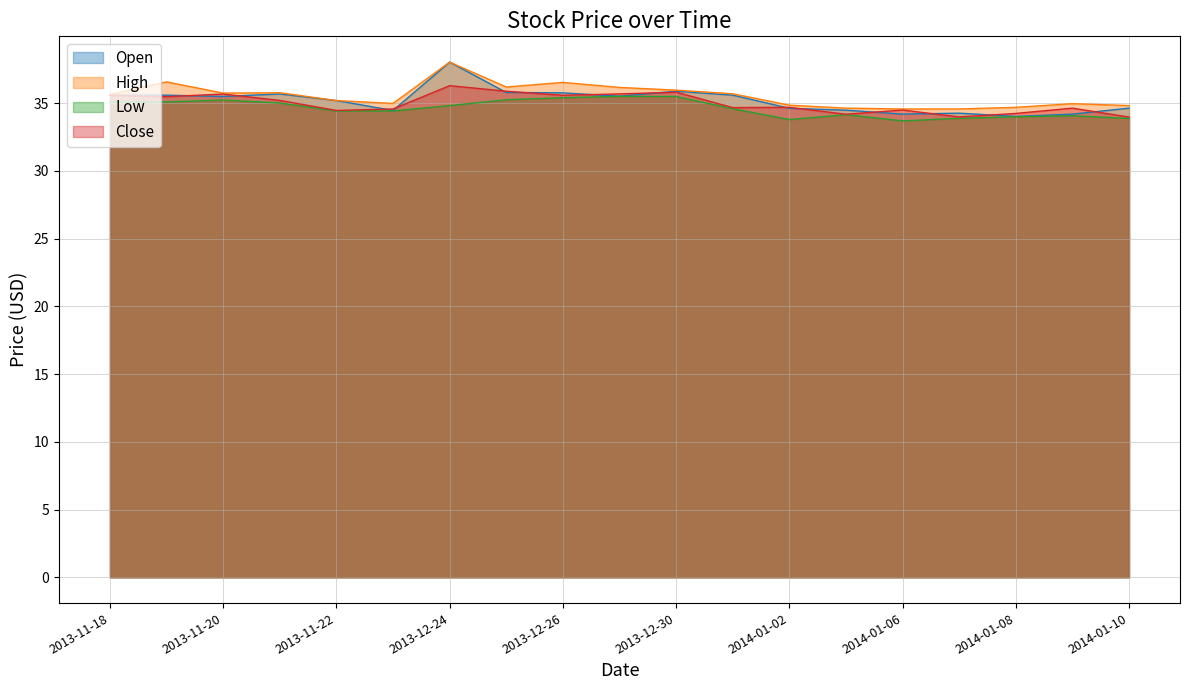

Read the Open value at 2013-12-27.

35.5